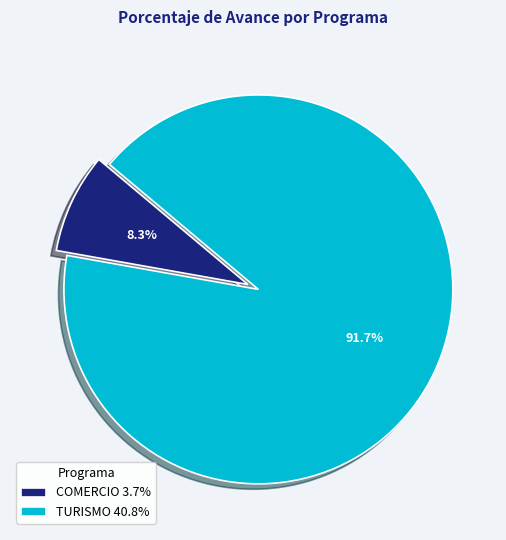

To the nearest percent, what portion does TURISMO represent?

92%